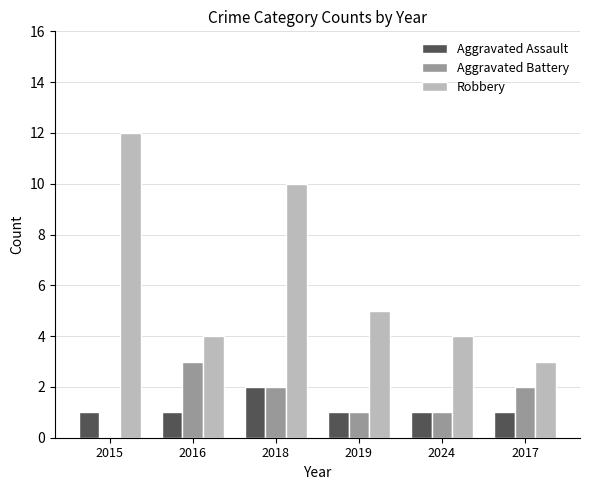

How many distinct data groups are displayed?

3